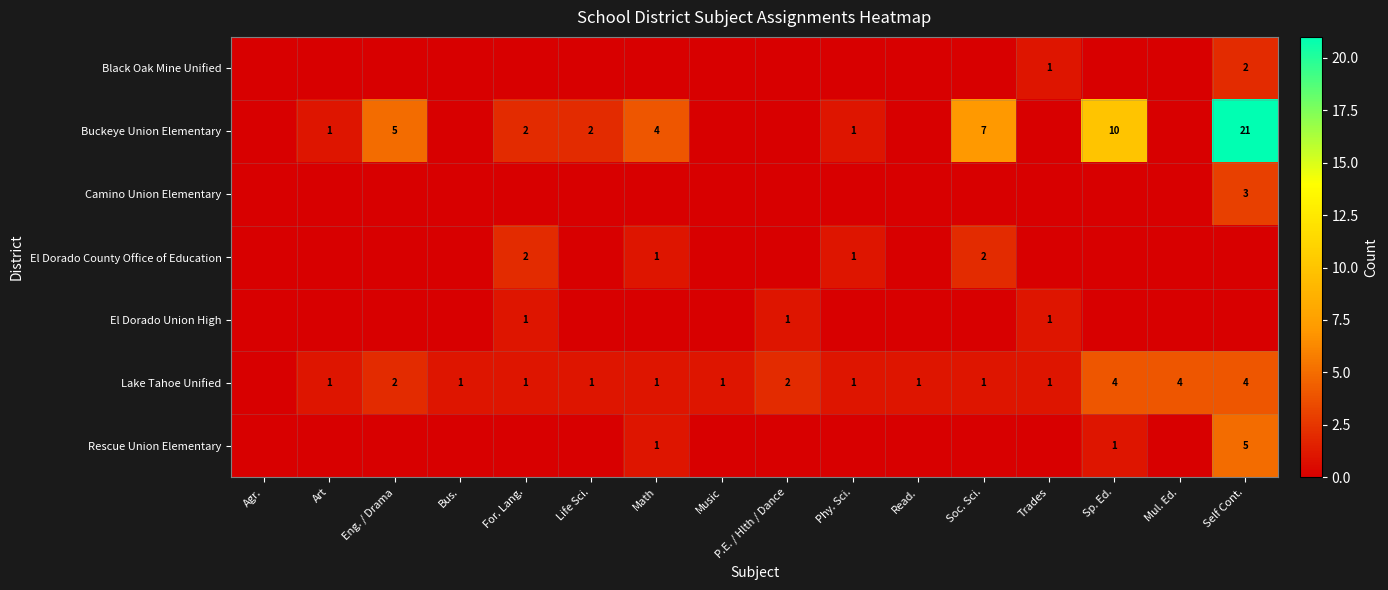

True or false: El Dorado County Office of Education has a value of 2 at Soc. Sci..

True